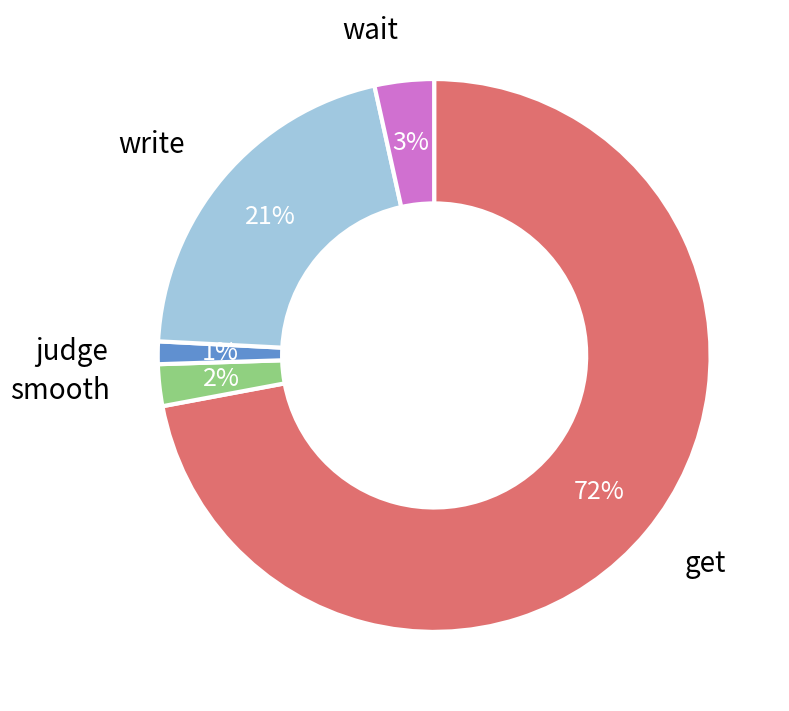

Does any single category account for the majority?

Yes